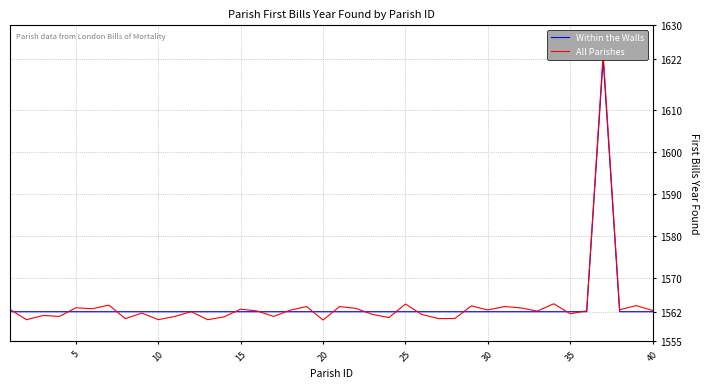

At how many categories does at least one series exceed 1567?

1